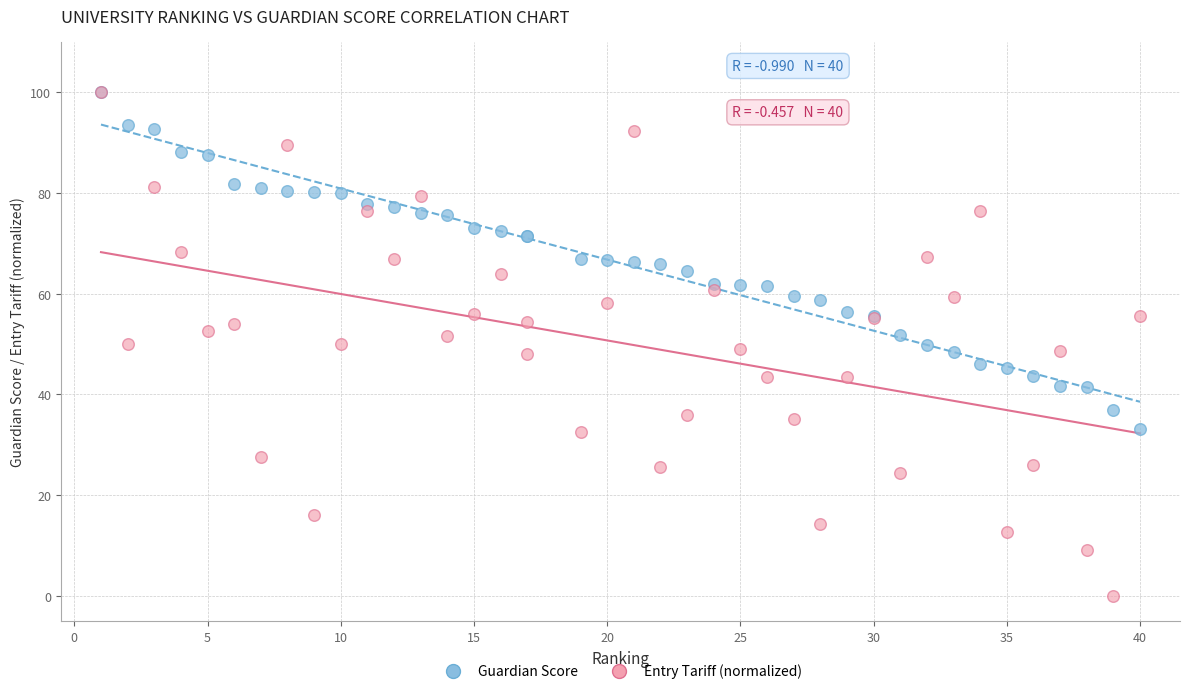

Which series has the widest spread of Y values?

Entry Tariff (normalized)